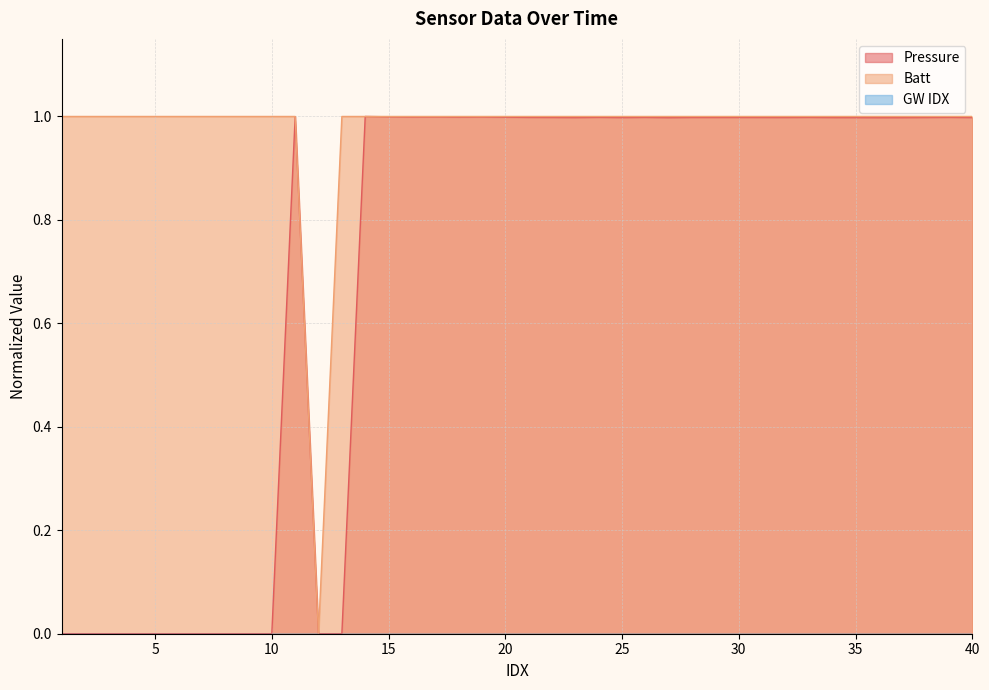

True or false: Pressure and Batt intersect in this chart.

False